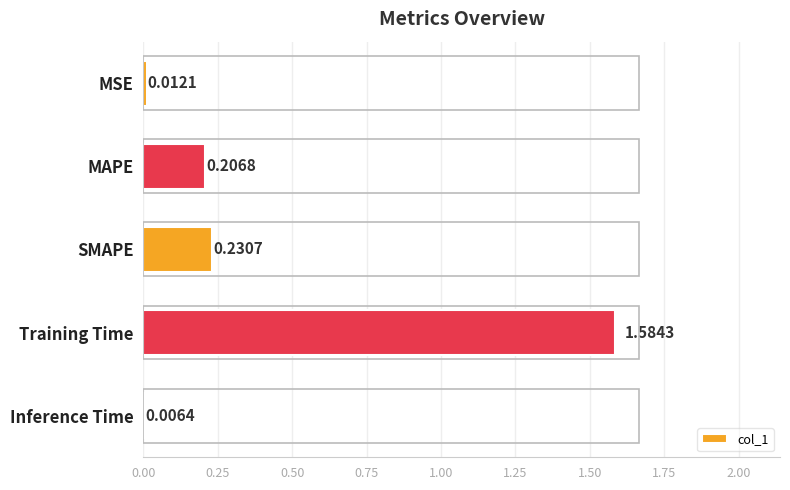

Count the number of data series in this chart.

1